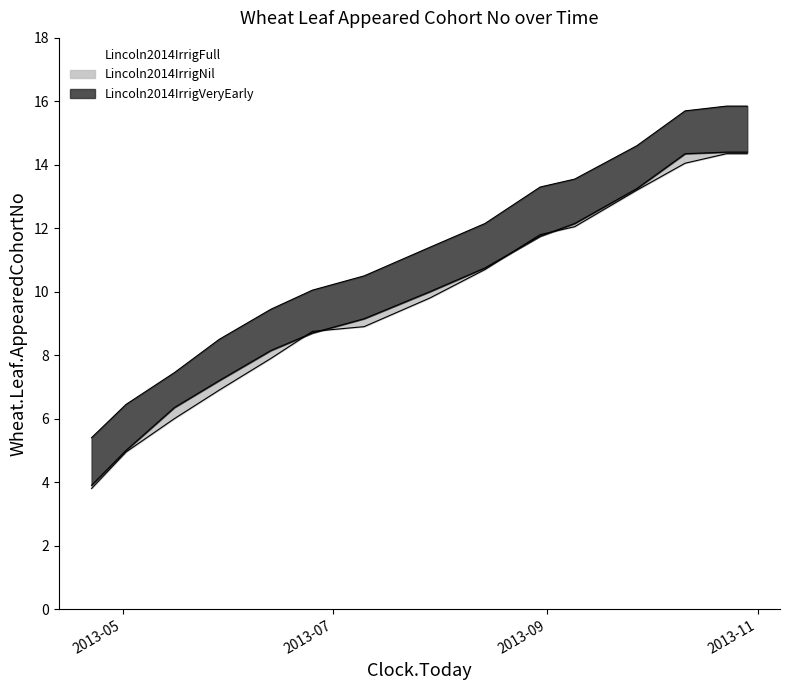

What is the sum of the Lincoln2014IrrigFull values at 2013-05-29 and 2013-05-02?

11.9